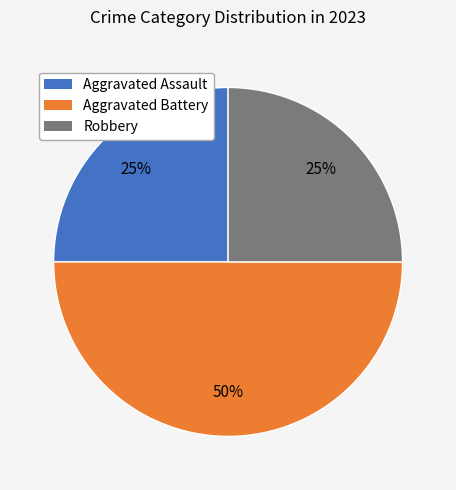

To the nearest percent, what is the average slice percentage?

33%